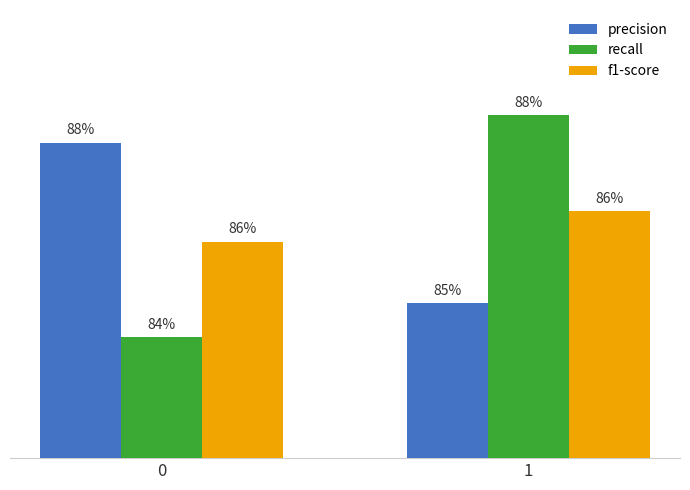

Is it true that recall equals 0.8 at 0?

True